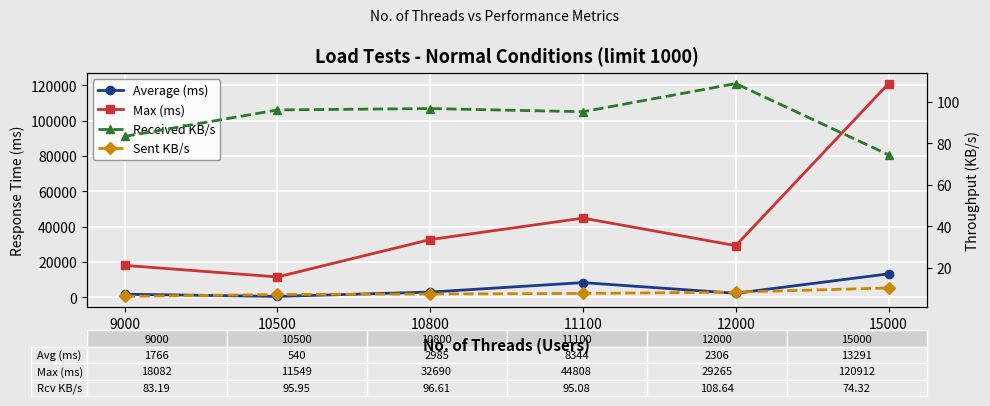

Is it true that Received KB/s equals 129.9 at 15000?

False